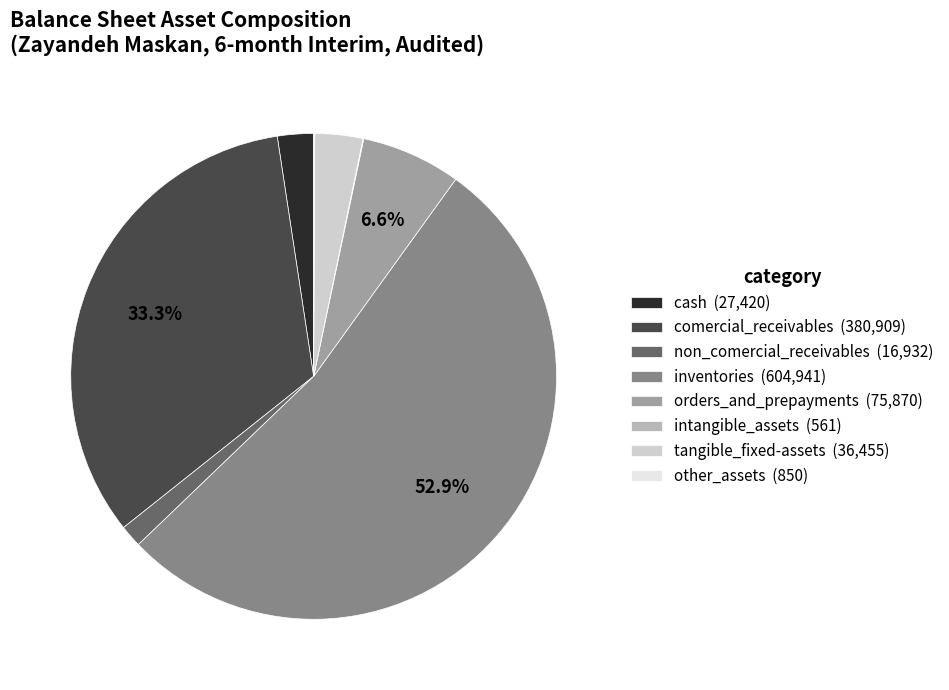

Do inventories and cash together represent more than half of the pie?

Yes